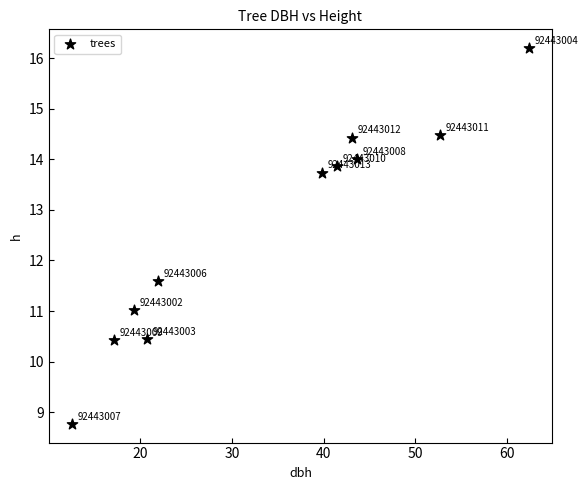

What Y value in the scatter plot is closest to 12?

11.6